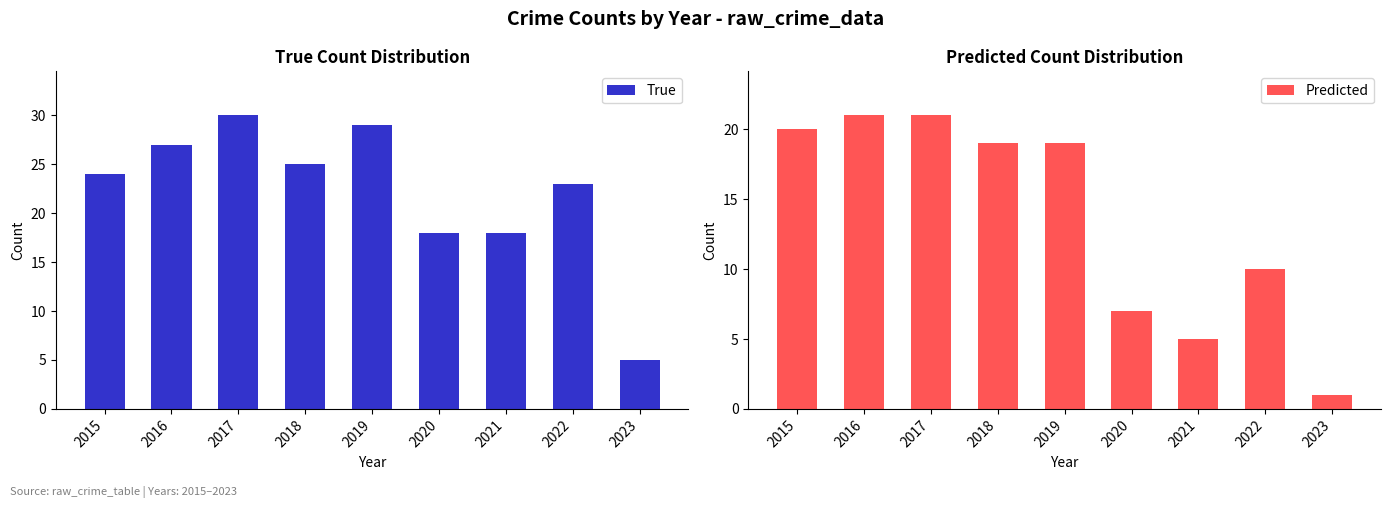

Rank the categories by True value from highest to lowest.

2017, 2019, 2016, 2018, 2015, 2022, 2020, 2021, 2023